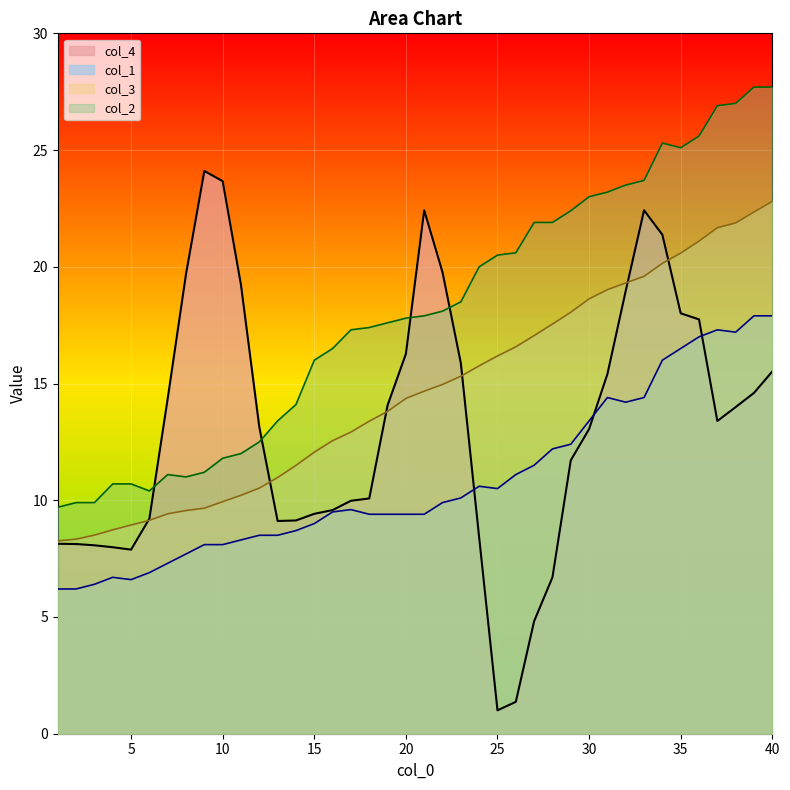

Reading right to left, what are all the values shown in this chart?

col_1: 40=17.9	39=17.9	38=17.2	37=17.3	36=17.0	35=16.5	34=16.0	33=14.4	32=14.2	31=14.4	30=13.4	29=12.4	28=12.2	27=11.5	26=11.1	25=10.5	24=10.6	23=10.1	22=9.9	21=9.4	20=9.4	19=9.4	18=9.4	17=9.6	16=9.5	15=9.0	14=8.7	13=8.5	12=8.5	11=8.3	10=8.1	9=8.1	8=7.7	7=7.3	6=6.9	5=6.6	4=6.7	3=6.4	2=6.2	1=6.2
col_2: 40=27.7	39=27.7	38=27.0	37=26.9	36=25.6	35=25.1	34=25.3	33=23.7	32=23.5	31=23.2	30=23.0	29=22.4	28=21.9	27=21.9	26=20.6	25=20.5	24=20.0	23=18.5	22=18.1	21=17.9	20=17.8	19=17.6	18=17.4	17=17.3	16=16.5	15=16.0	14=14.1	13=13.4	12=12.5	11=12.0	10=11.8	9=11.2	8=11.0	7=11.1	6=10.4	5=10.7	4=10.7	3=9.9	2=9.9	1=9.7
col_3: 40=22.8	39=22.3	38=21.9	37=21.7	36=21.1	35=20.6	34=20.1	33=19.6	32=19.3	31=19.0	30=18.6	29=18.1	28=17.5	27=17.1	26=16.6	25=16.2	24=15.8	23=15.3	22=15.0	21=14.7	20=14.4	19=13.8	18=13.4	17=12.9	16=12.6	15=12.1	14=11.5	13=11.0	12=10.5	11=10.2	10=9.9	9=9.7	8=9.6	7=9.4	6=9.1	5=8.9	4=8.7	3=8.5	2=8.3	1=8.3
col_4: 40=15.5	39=14.6	38=14.0	37=13.4	36=17.7	35=18.0	34=21.4	33=22.4	32=19.0	31=15.4	30=13.1	29=11.7	28=6.7	27=4.8	26=1.4	25=1.0	24=8.4	23=15.9	22=19.8	21=22.4	20=16.3	19=14.1	18=10.1	17=10.0	16=9.6	15=9.4	14=9.1	13=9.1	12=13.1	11=19.2	10=23.7	9=24.1	8=19.7	7=14.4	6=9.2	5=7.9	4=8.0	3=8.1	2=8.1	1=8.1